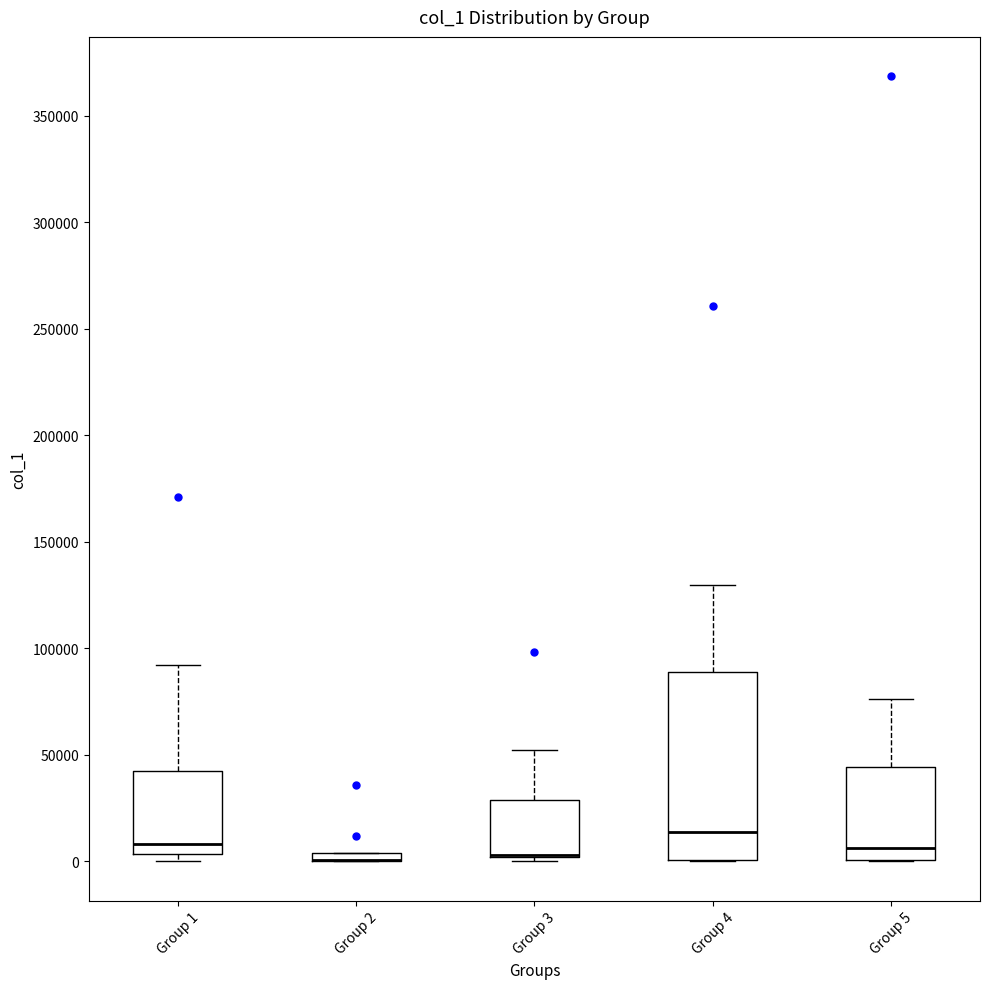

Where is the lower edge of the box for Group 1 on the y-axis? The values are not printed on the chart, so give them approximately, as read against the axis.

5000